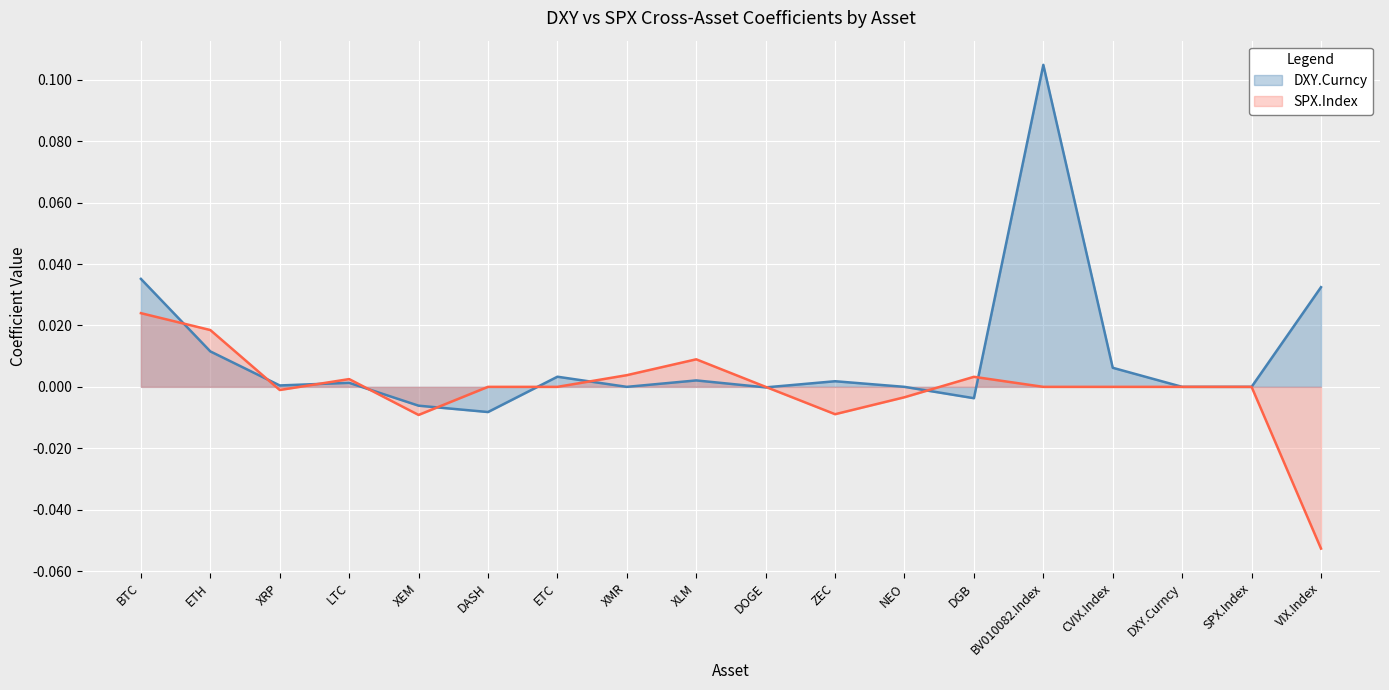

How many lines are shown in the chart?

2